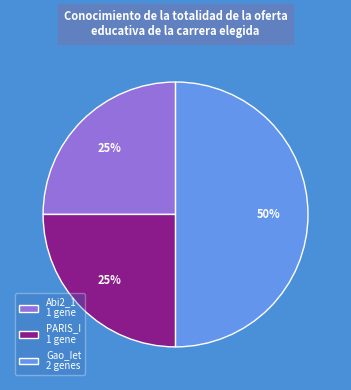

To the nearest percent, what is the average slice percentage?

33%